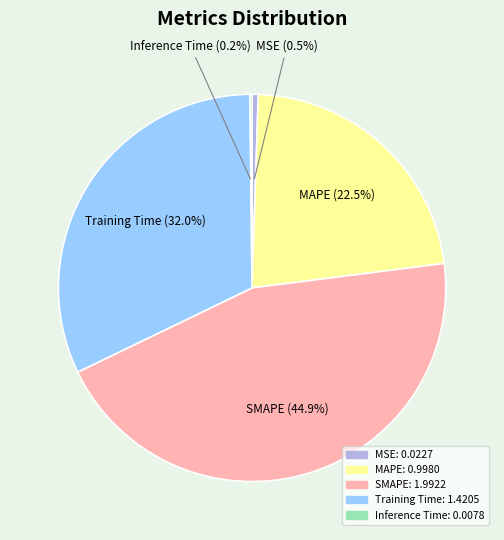

Between MAPE and SMAPE, which is larger?

SMAPE